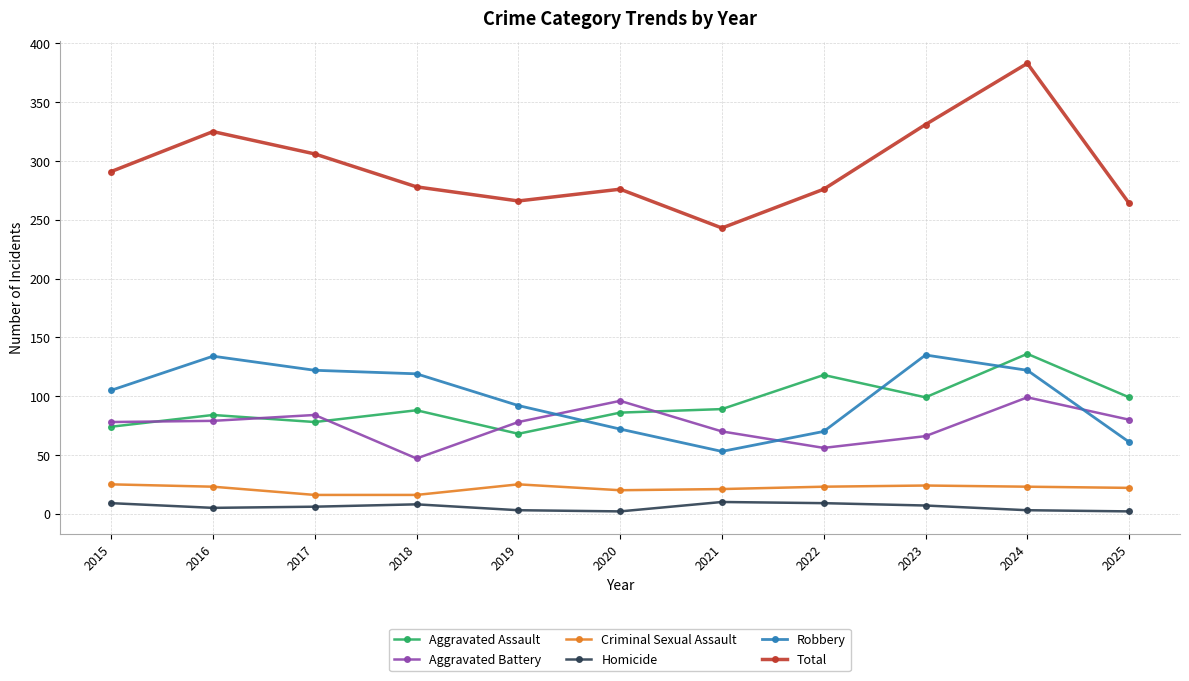

At which category is the sum across all series the highest?

2024